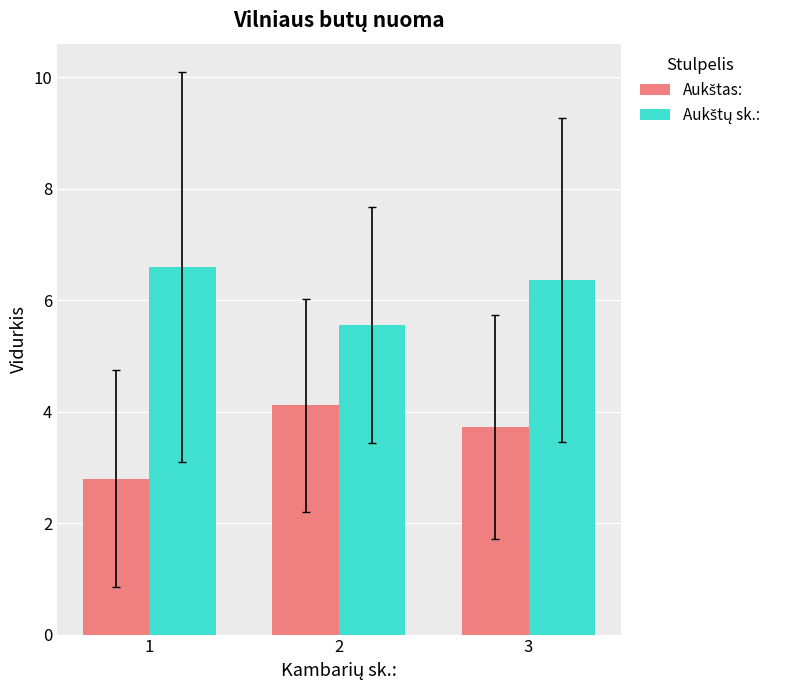

At which category is the sum across all series the highest?

3